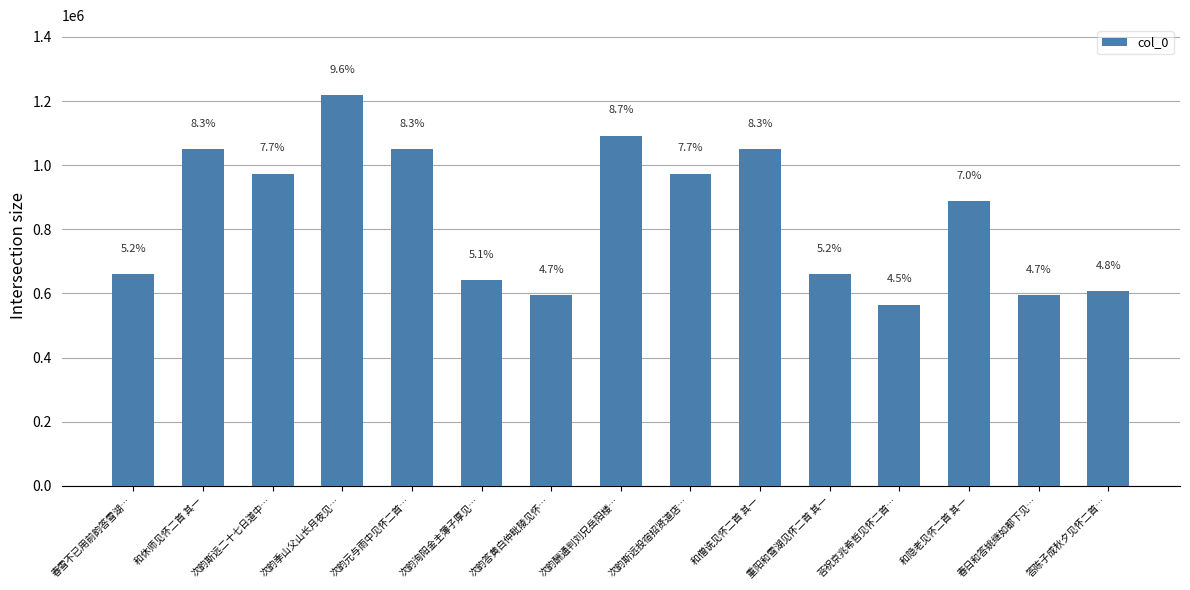

What is the label of the 13th bar from the right?

次韵斯远二十七日道中…